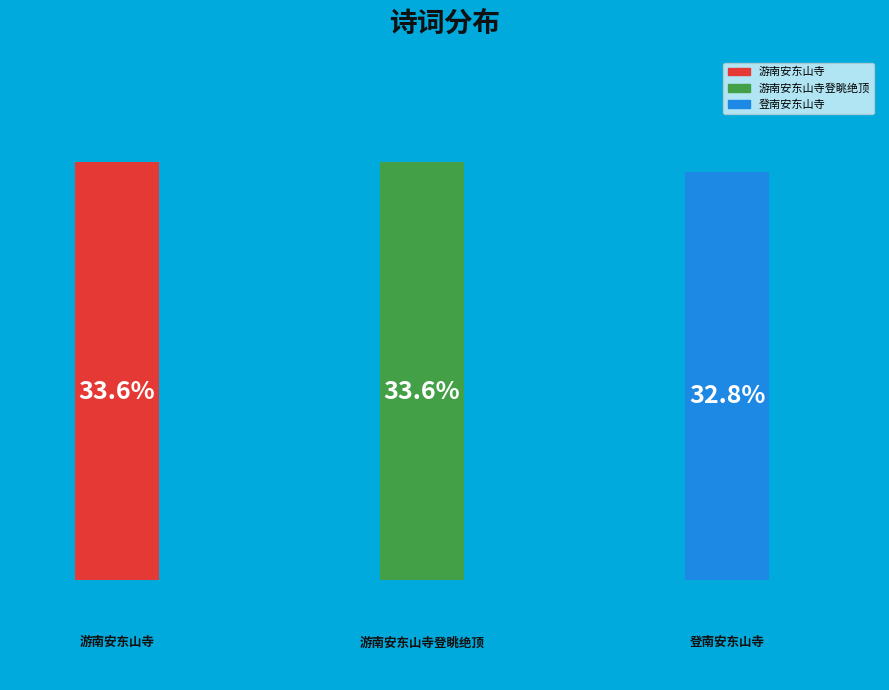

To the nearest percent, what is the difference between the 游南安东山寺 and 登南安东山寺 slice percentages?

1%